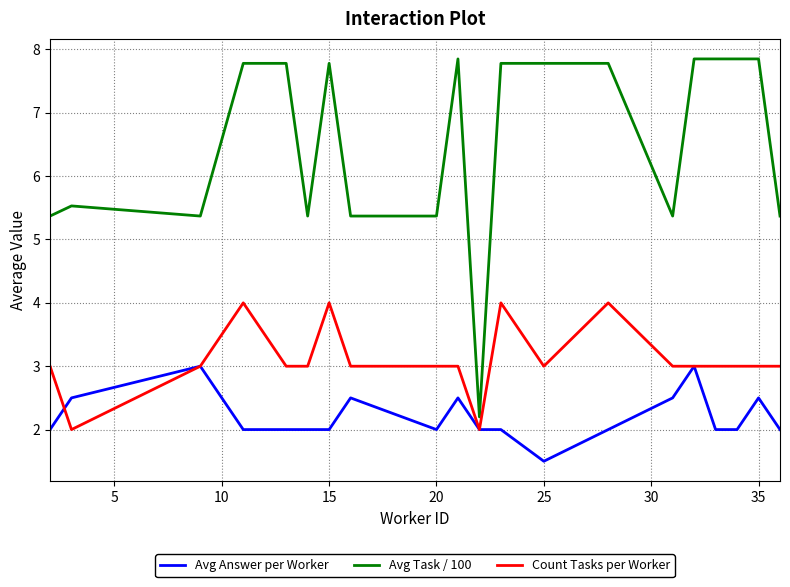

What is the smallest value displayed?

1.5